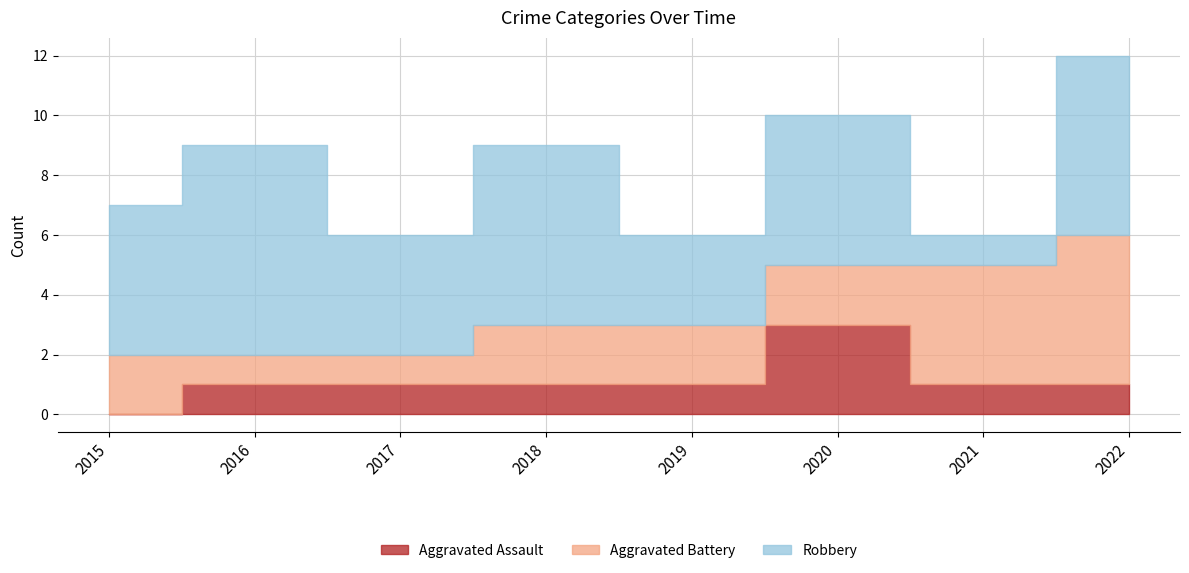

At which label is Aggravated Assault closest to 1?

2016